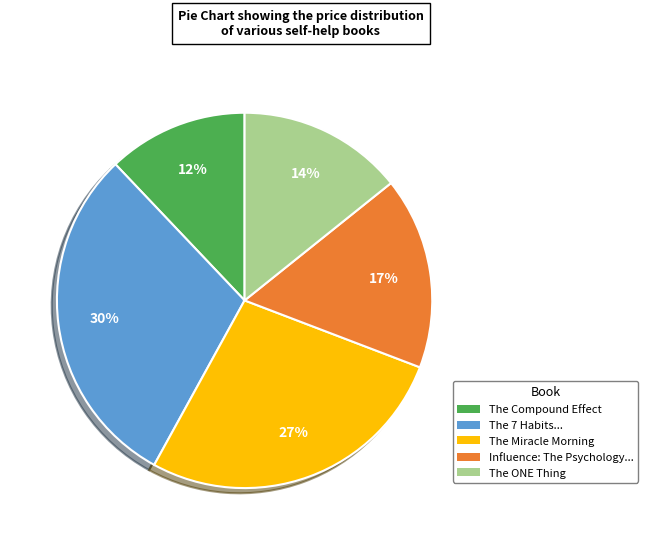

To the nearest percent, what is the difference between the largest and smallest slice percentages?

18%